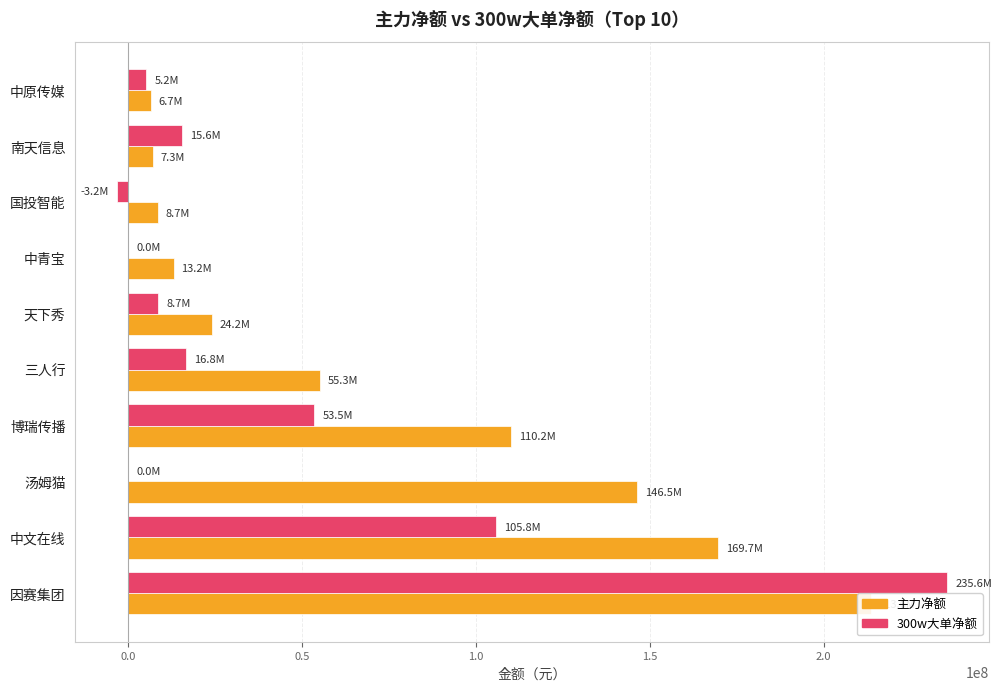

The 300w大单净额 series shows 6884983 at 中原传媒. True or false?

False